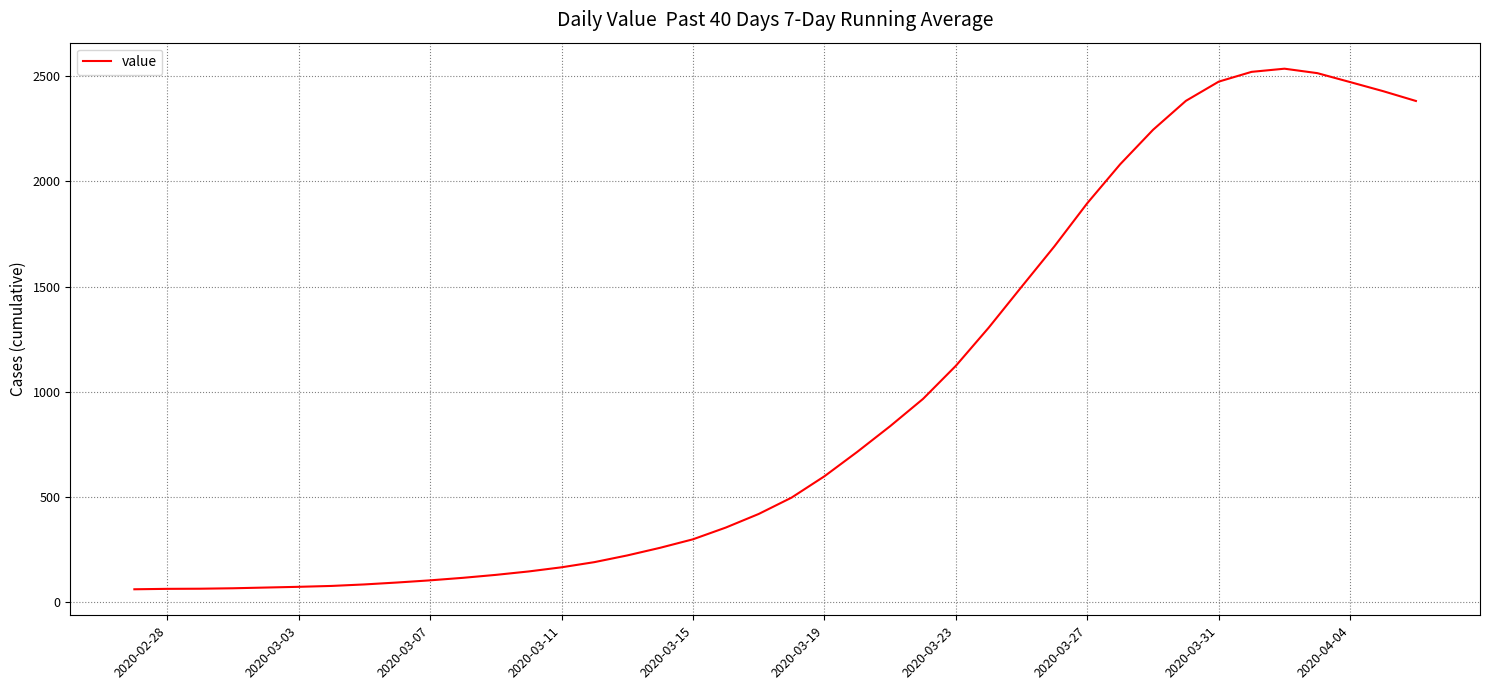

What is the smallest value displayed?

61.0